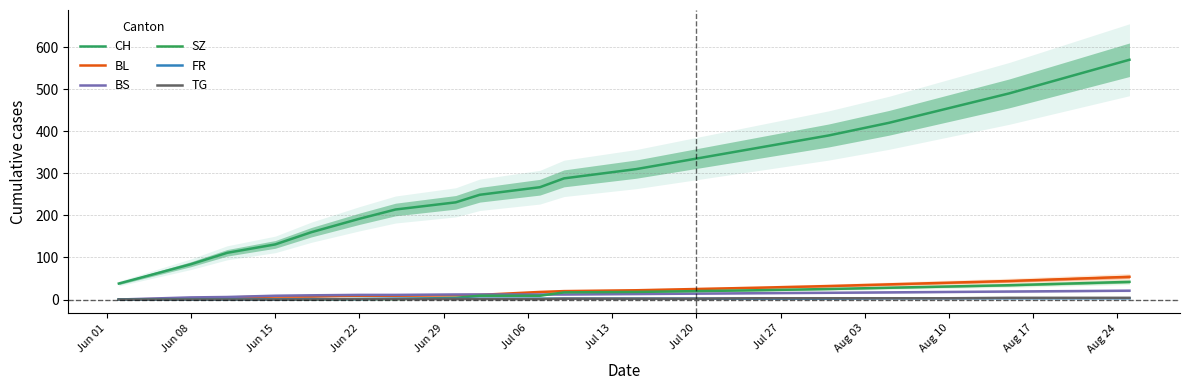

At Aug 10, list the series in order from largest to smallest.

CH, BL, SZ, BS, FR, TG